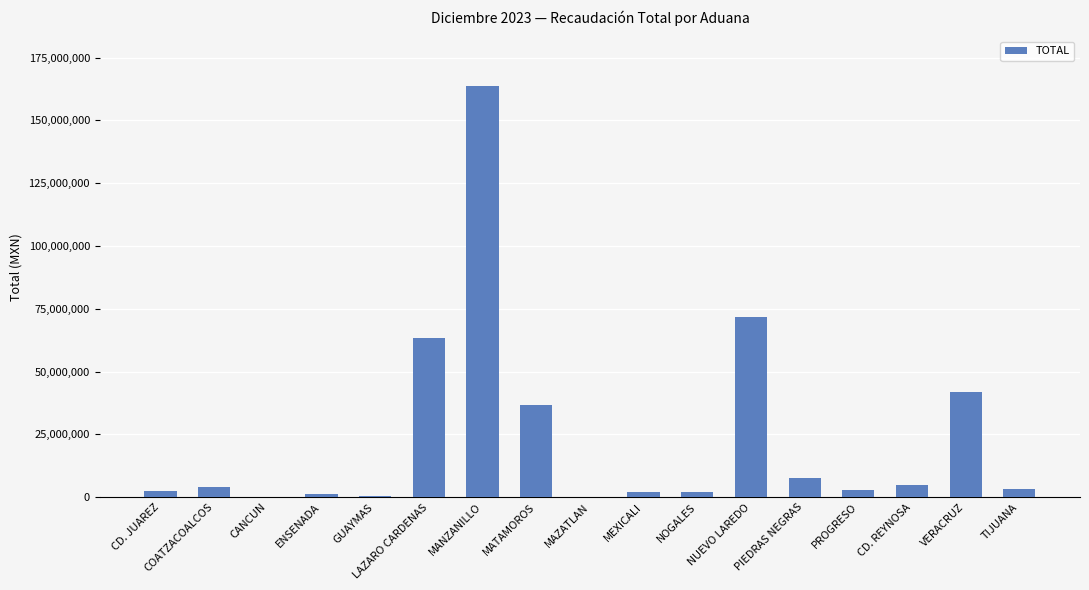

True or false: the data shows 75212370 at VERACRUZ.

False